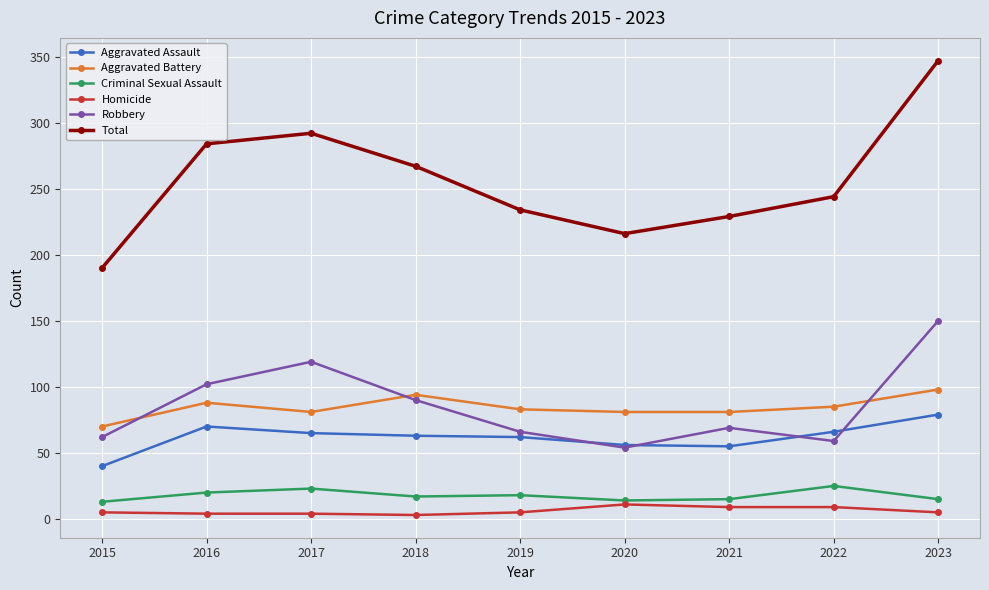

At which category does Robbery reach its first local valley?

2020